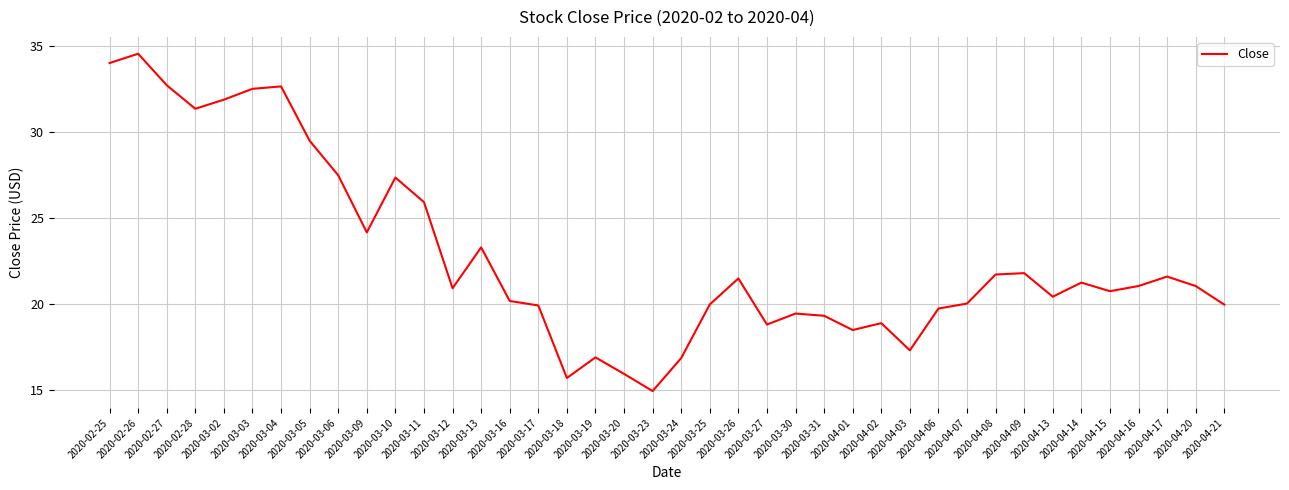

True or false: the data has more than 2 interior local peaks.

True